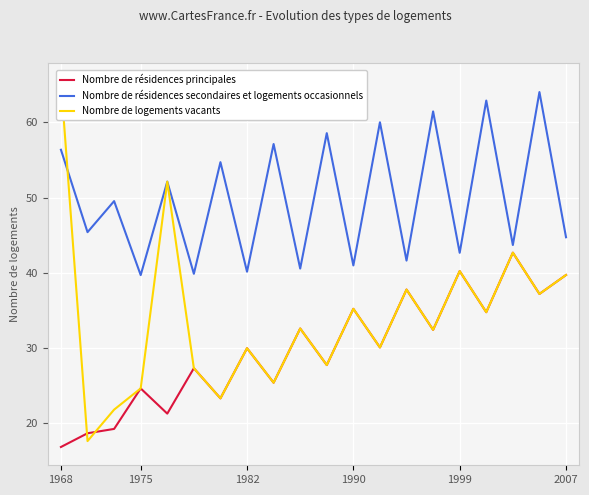

What is the lowest value of the Nombre de résidences secondaires et logements occasionnels series?

39.7